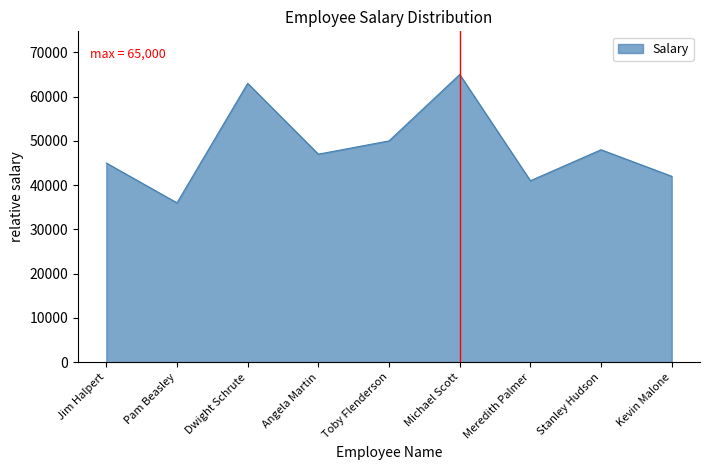

What is the ratio of the value at Toby Flenderson to the value at Jim Halpert?

1.1